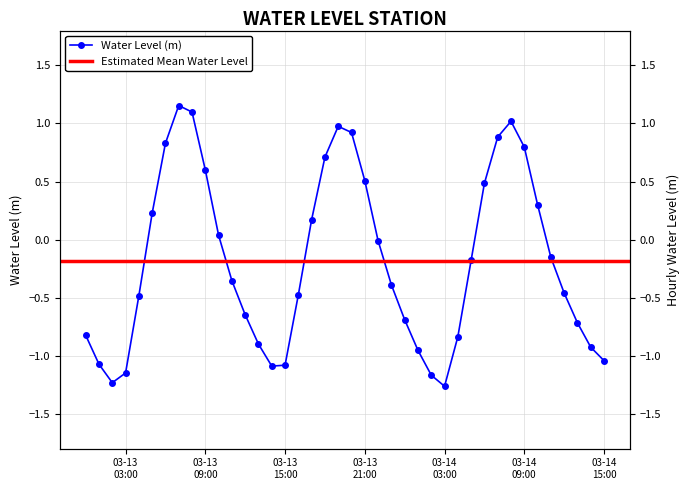

Rank the categories by value from lowest to highest.

2024-03-14 03:00:00, 2024-03-13 02:00:00, 2024-03-14 02:00:00, 2024-03-13 03:00:00, 2024-03-13 14:00:00, 2024-03-13 15:00:00, 2024-03-13 01:00:00, 2024-03-14 15:00:00, 2024-03-14 01:00:00, 2024-03-14 14:00:00, 2024-03-13 13:00:00, 2024-03-14 04:00:00, 2024-03-13 00:00:00, 2024-03-14 13:00:00, 2024-03-14 00:00:00, 2024-03-13 12:00:00, 2024-03-13 04:00:00, 2024-03-13 16:00:00, 2024-03-14 12:00:00, 2024-03-13 23:00:00, 2024-03-13 11:00:00, 2024-03-14 05:00:00, 2024-03-14 11:00:00, 2024-03-13 22:00:00, 2024-03-13 10:00:00, 2024-03-13 17:00:00, 2024-03-13 05:00:00, 2024-03-14 10:00:00, 2024-03-14 06:00:00, 2024-03-13 21:00:00, 2024-03-13 09:00:00, 2024-03-13 18:00:00, 2024-03-14 09:00:00, 2024-03-13 06:00:00, 2024-03-14 07:00:00, 2024-03-13 20:00:00, 2024-03-13 19:00:00, 2024-03-14 08:00:00, 2024-03-13 08:00:00, 2024-03-13 07:00:00